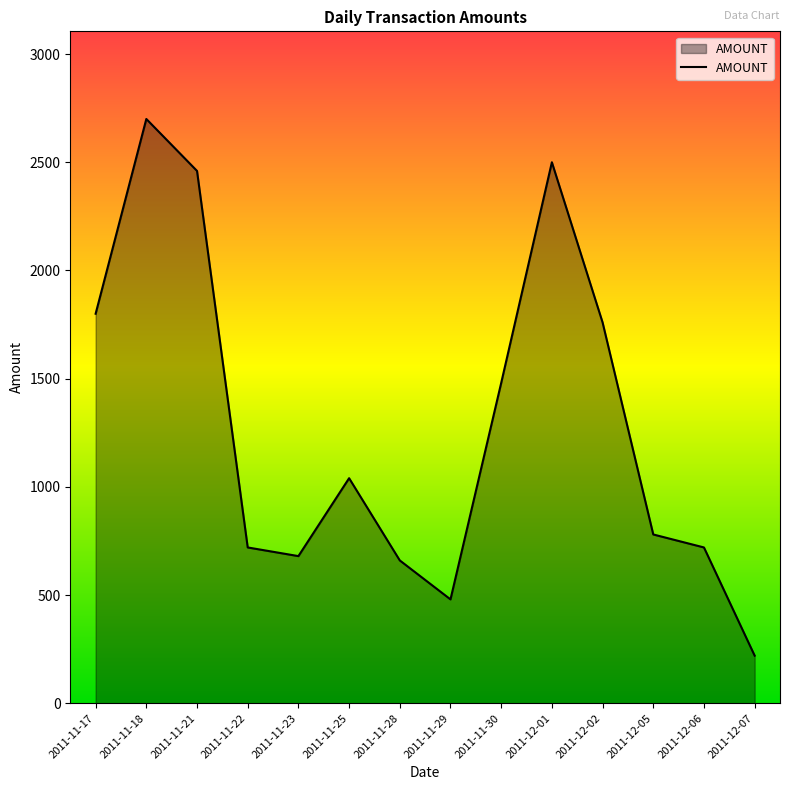

Where is the data nearest to the value 1460?

2011-11-30